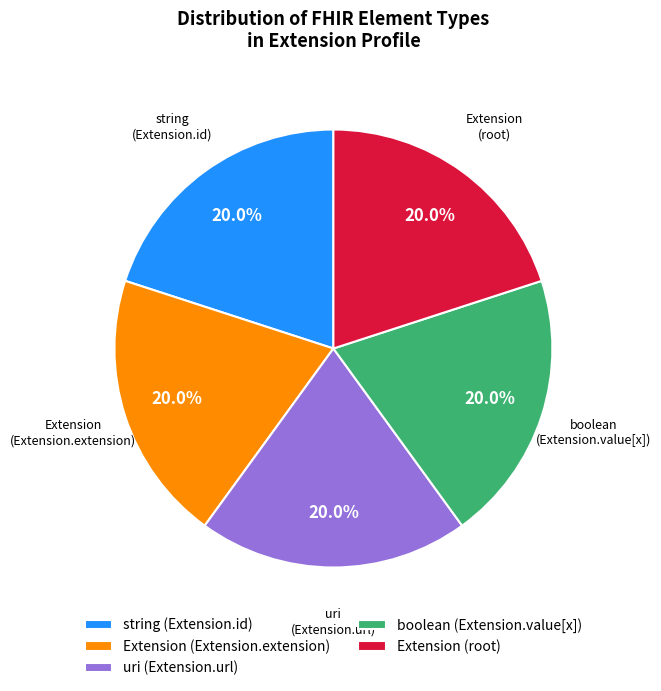

How many segments does this pie chart have?

5